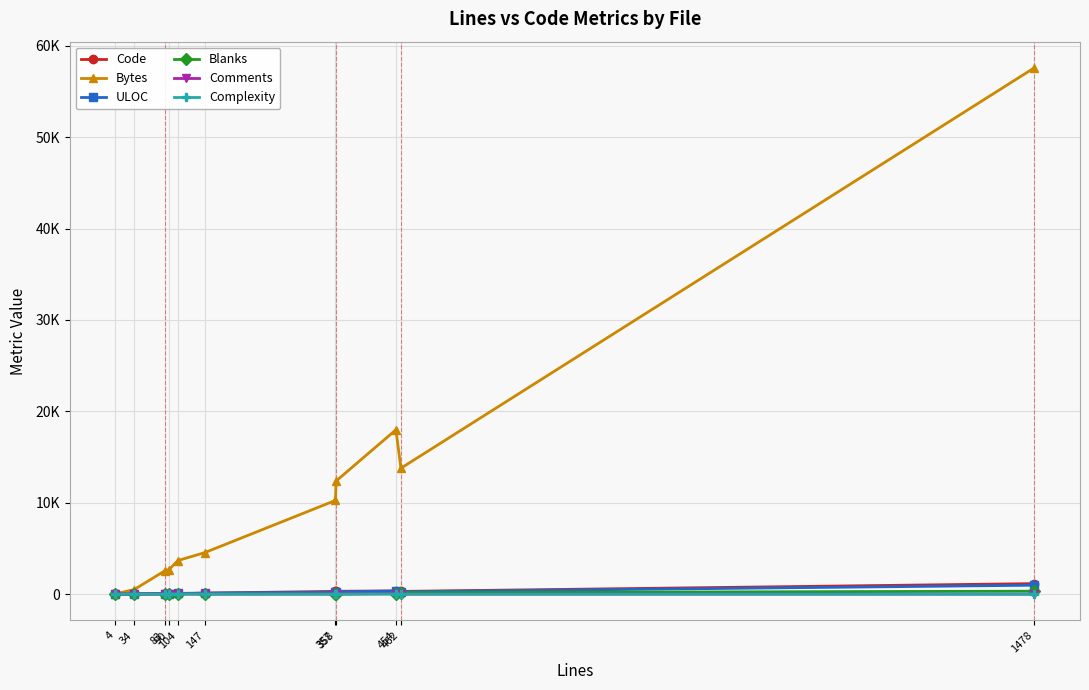

Does the chart have visible grid lines?

Yes